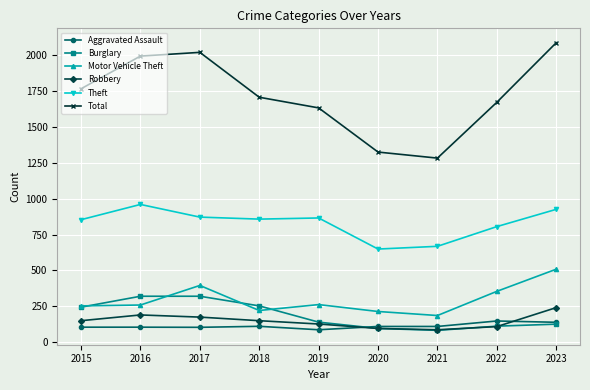

Where is the first local maximum for Motor Vehicle Theft?

2017